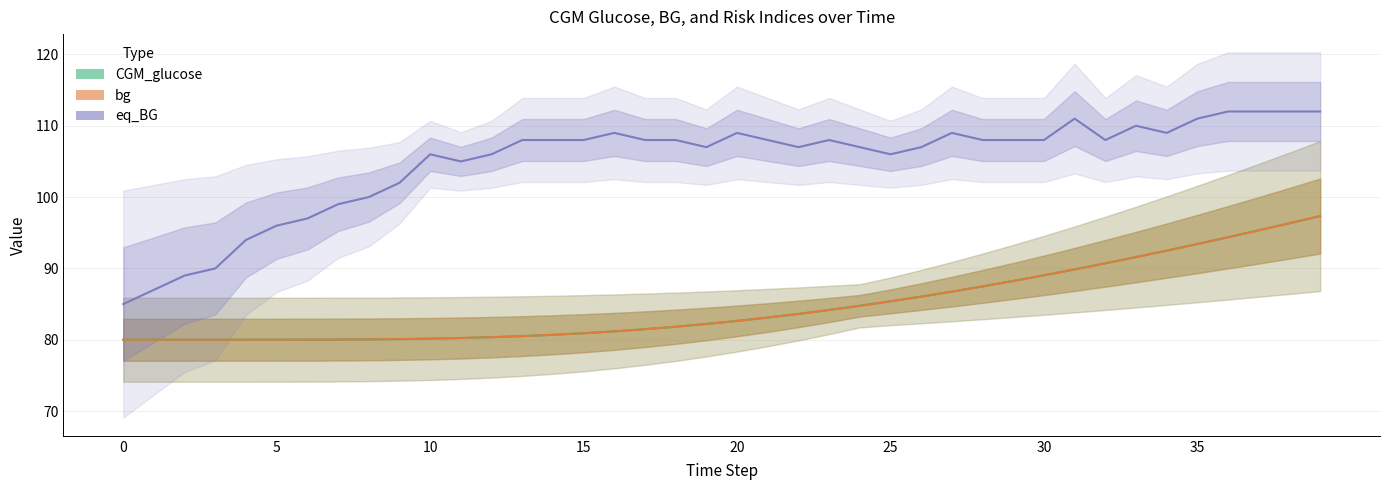

How many values in the eq_BG series exceed 108?

11